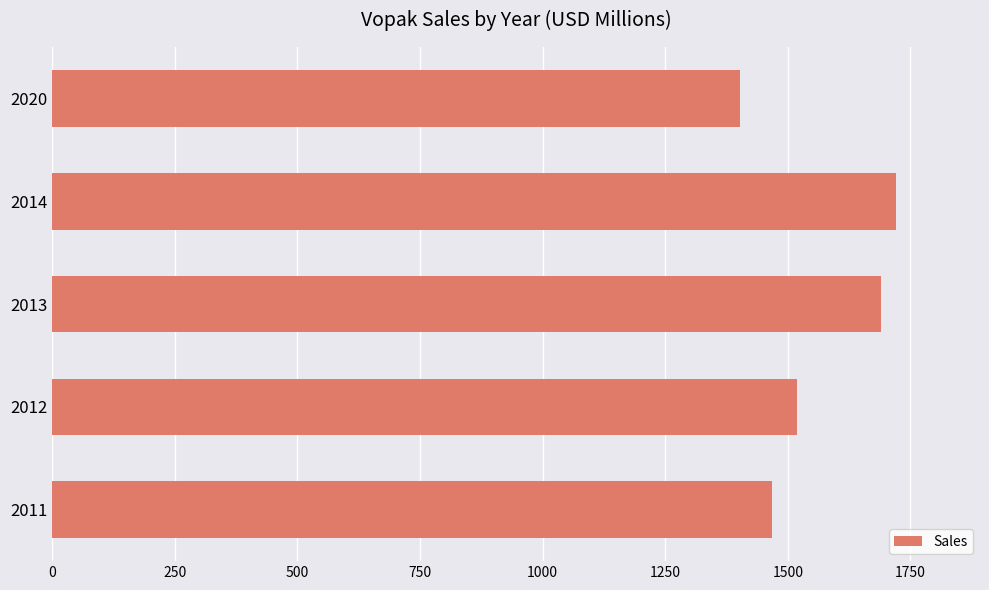

At which label is the value closest to 1561?

2012